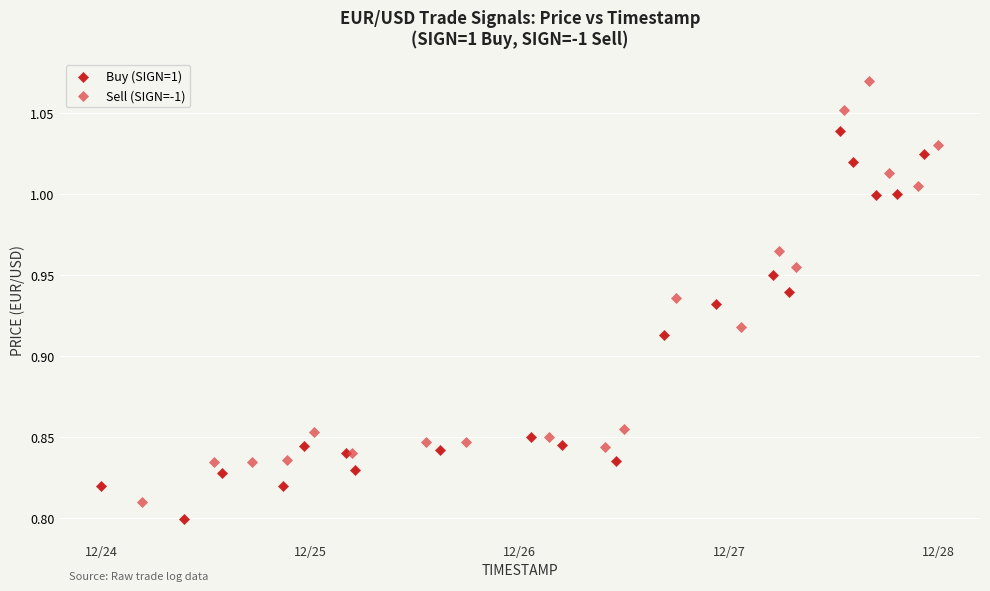

Which series has the widest spread of Y values?

Sell (SIGN=-1)